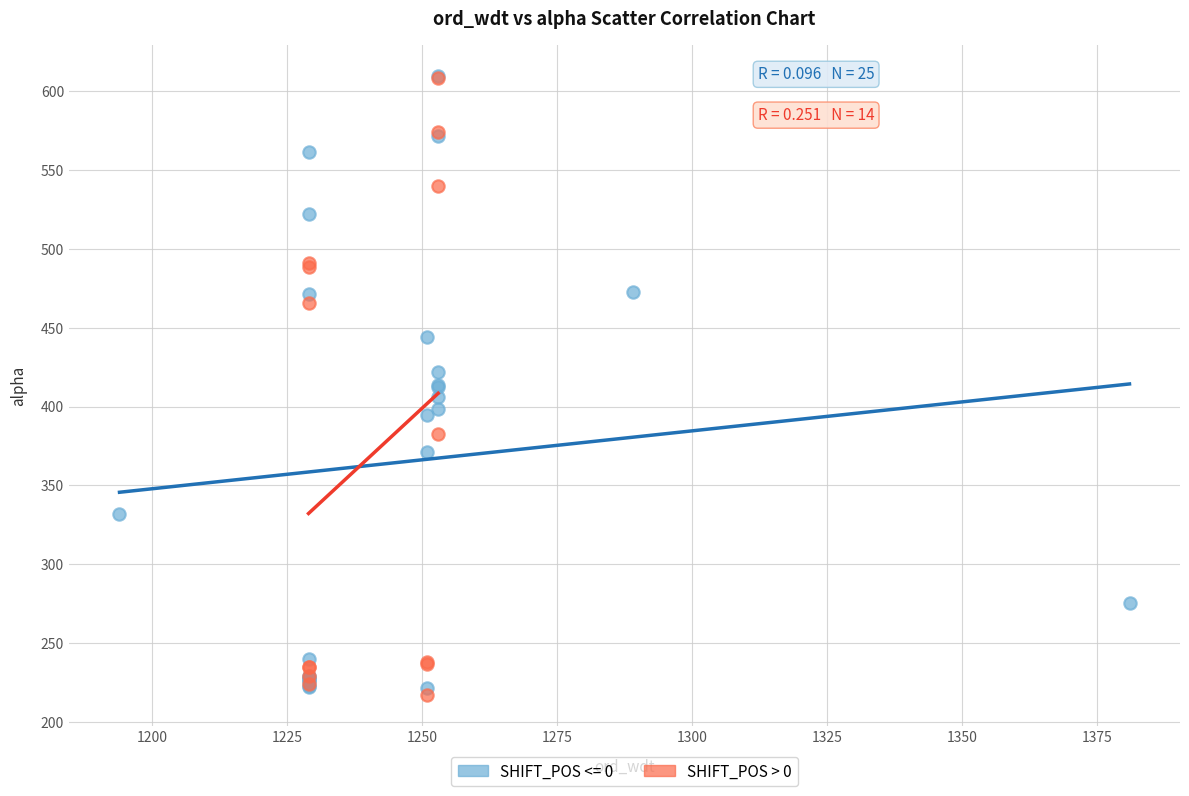

What are all the series names shown in the legend?

SHIFT_POS <= 0, SHIFT_POS > 0